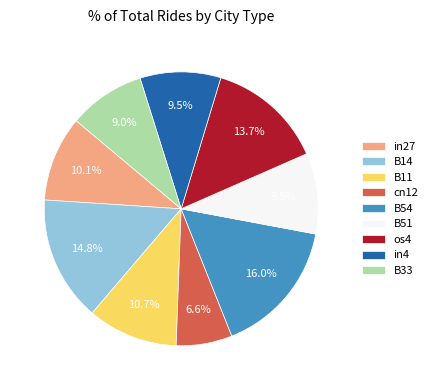

True or false: os4 accounts for 14% of the total.

True